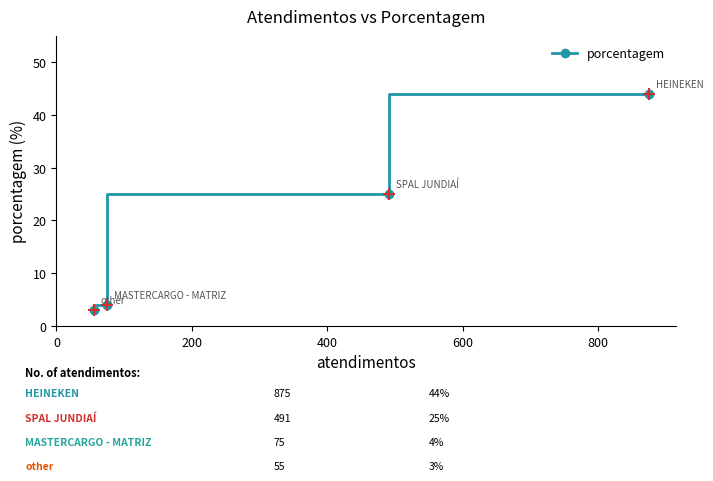

What is the smallest value displayed?

3